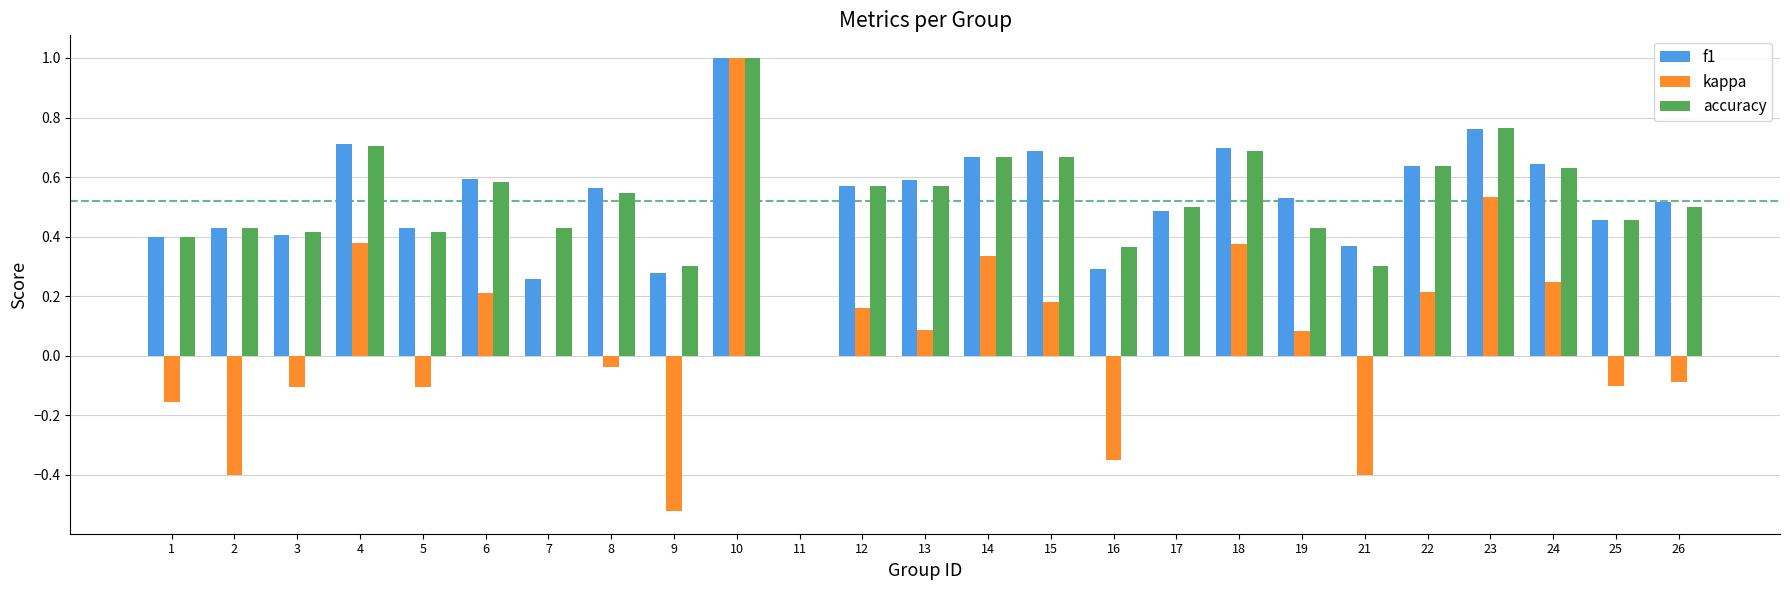

Between 5 and 10, which series saw the biggest shift?

kappa